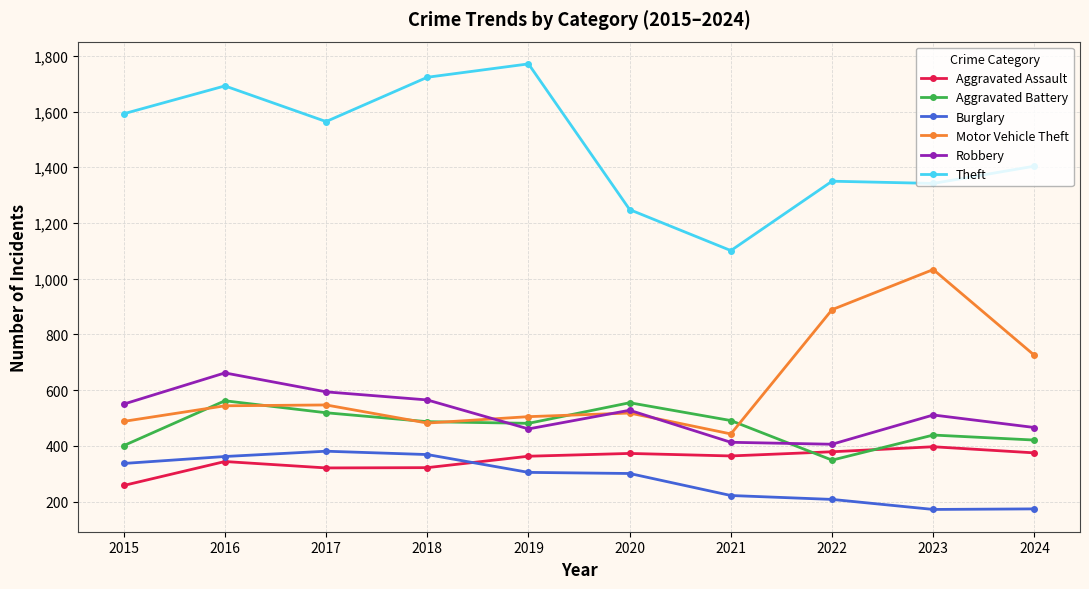

How many series are shown in this chart?

6